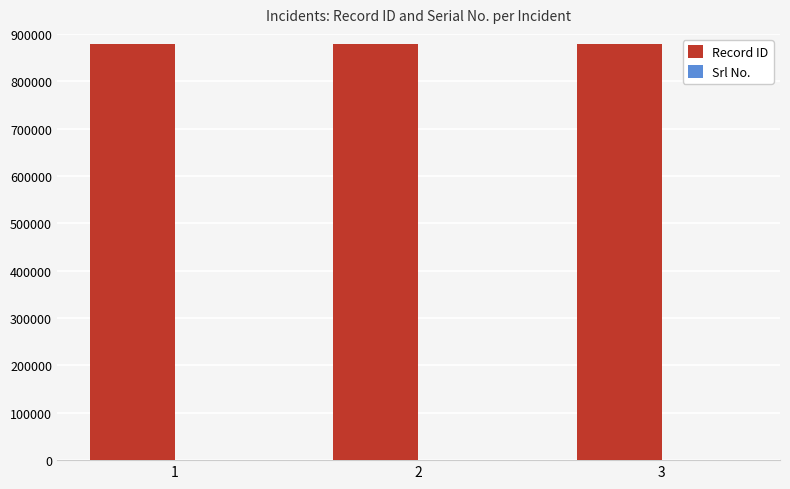

Which series has the largest total across all categories?

Record ID